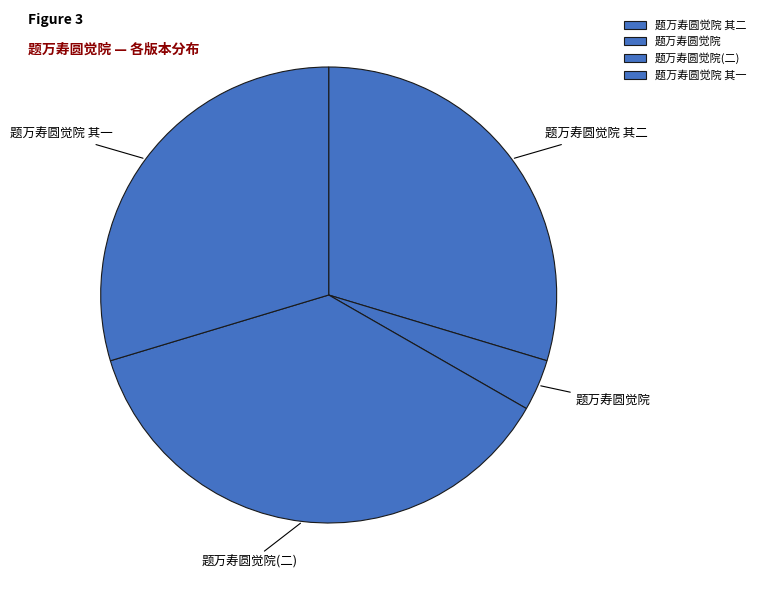

Between 题万寿圆觉院 其一 and 题万寿圆觉院, which is larger?

题万寿圆觉院 其一